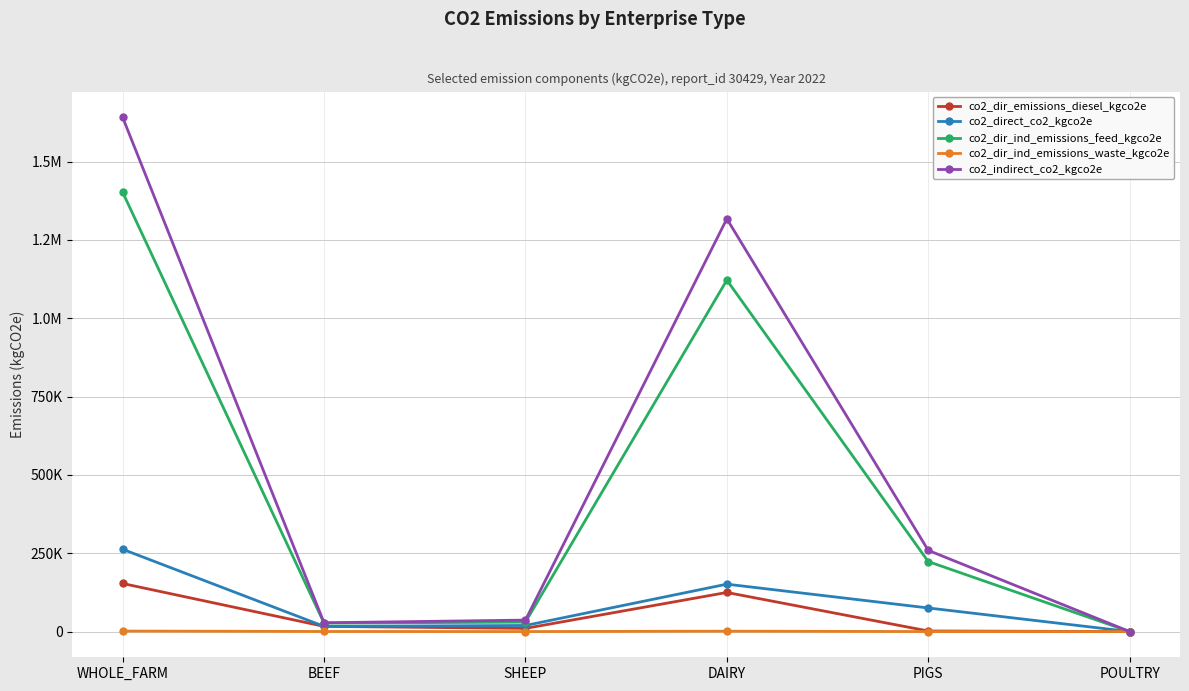

Does the chart display data point markers on the line(s)?

Yes